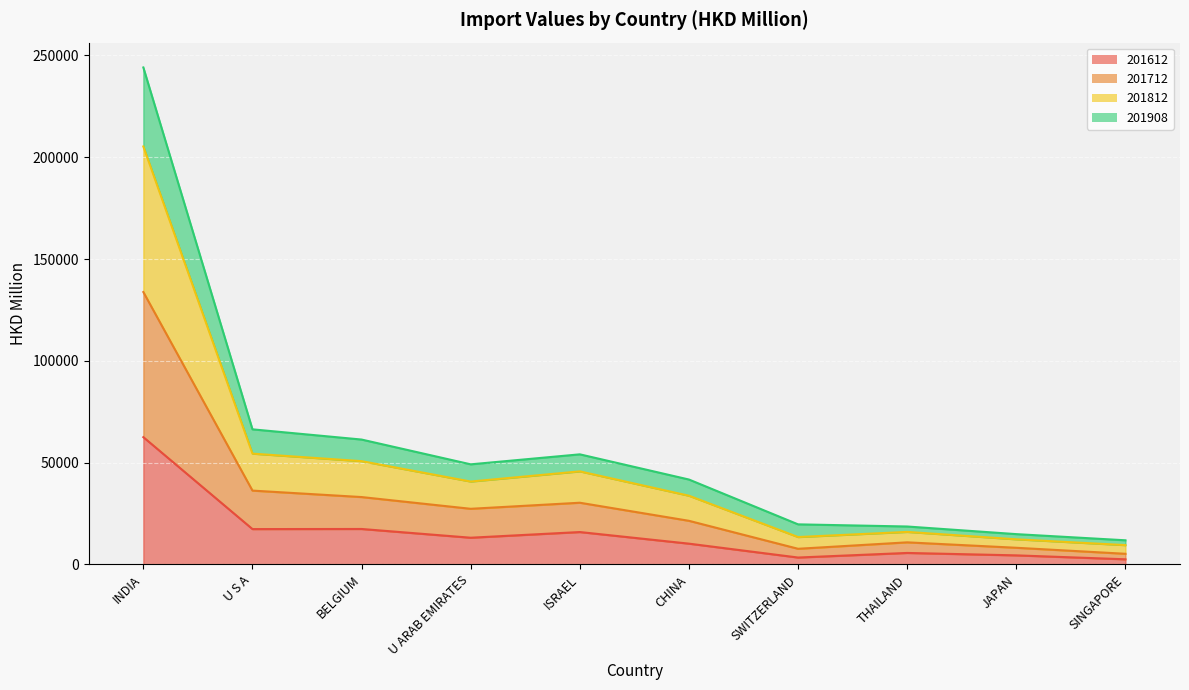

True or false: 201908 and 201812 intersect in this chart.

False